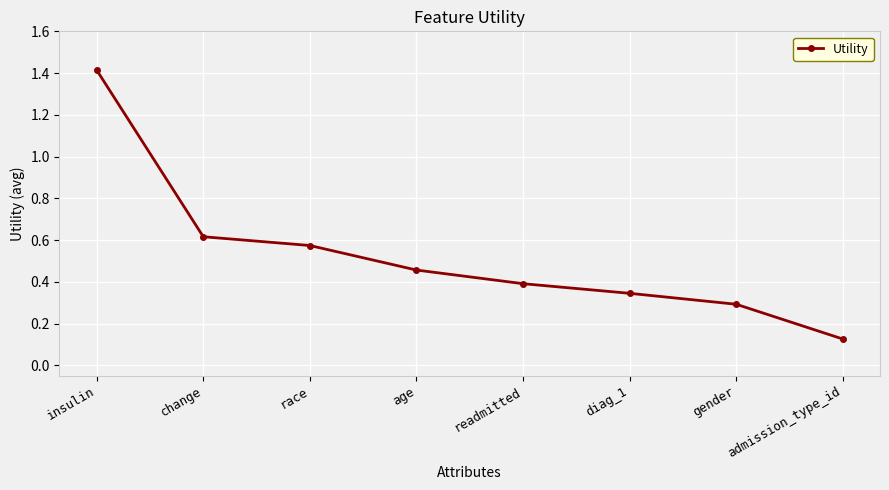

How many lines are shown in the chart?

1